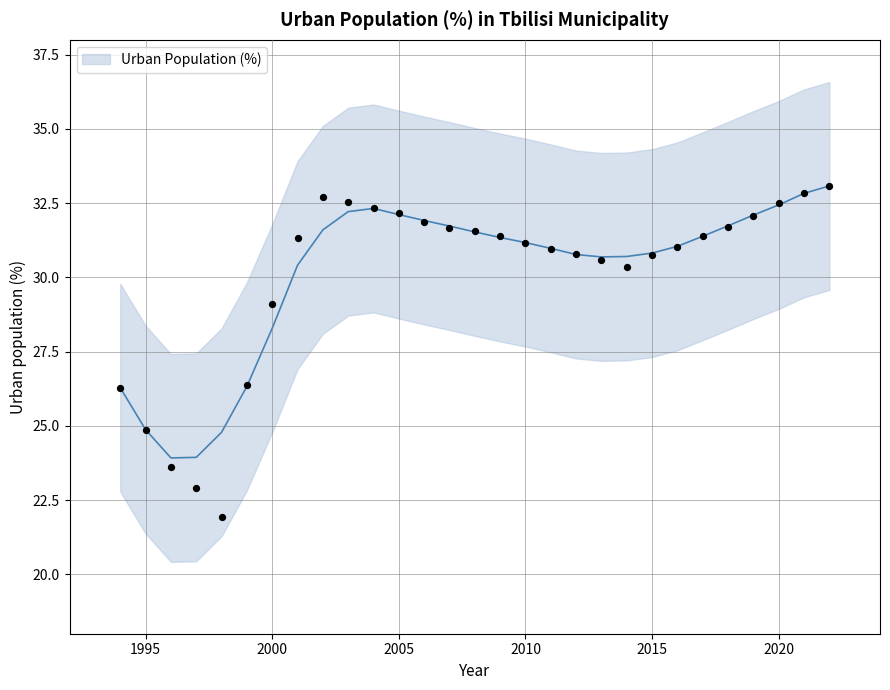

What is the ratio of the value at 2019 to the value at 1996?

1.4